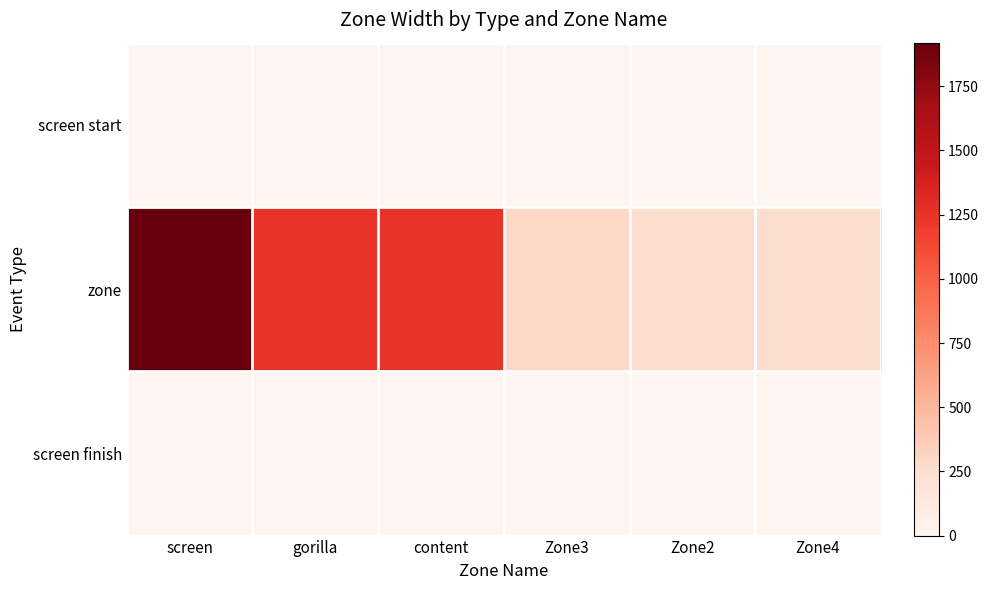

At how many categories does at least one series exceed 1247?

3